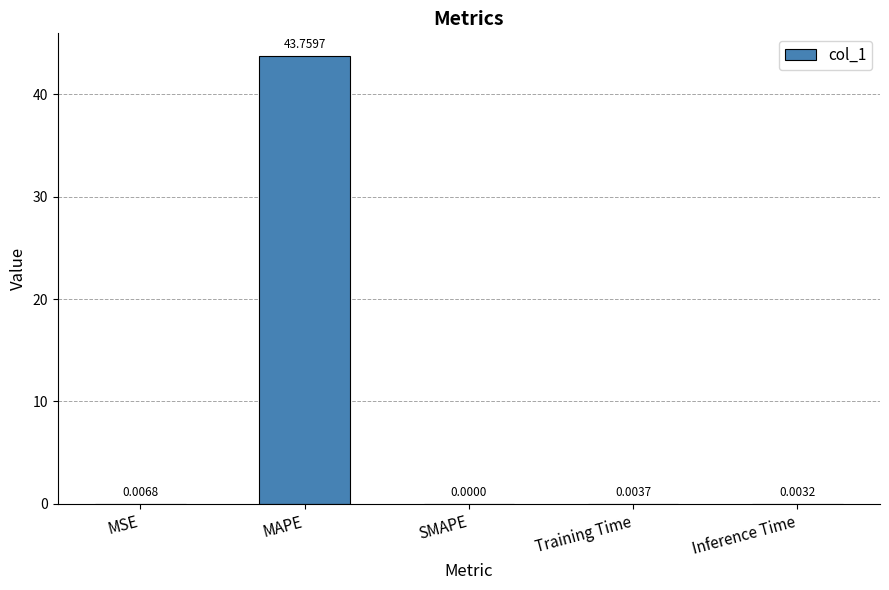

How many values are above zero?

4